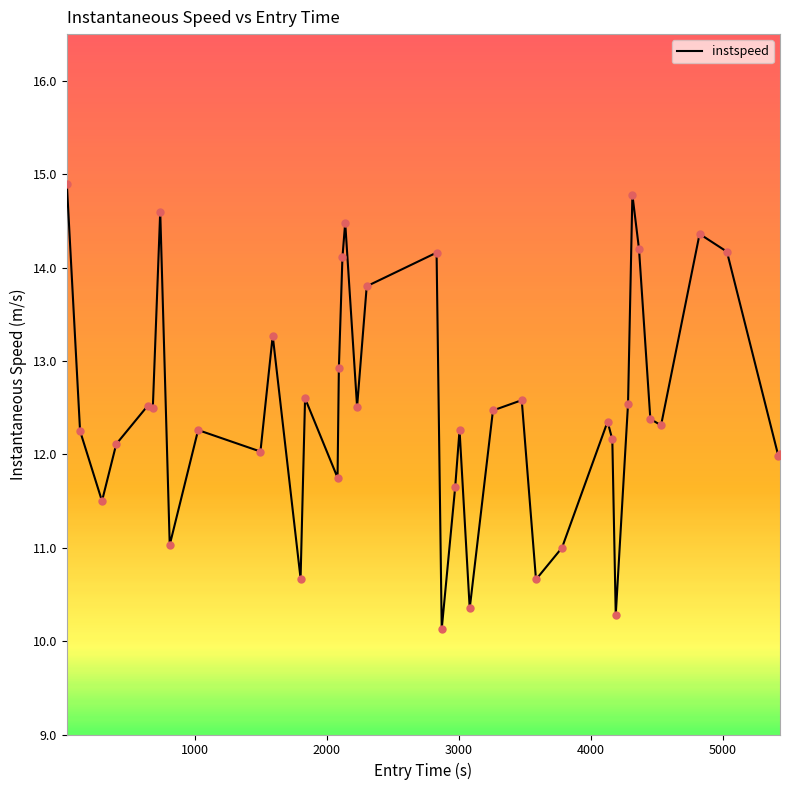

What is the minimum value shown in the chart?

10.1